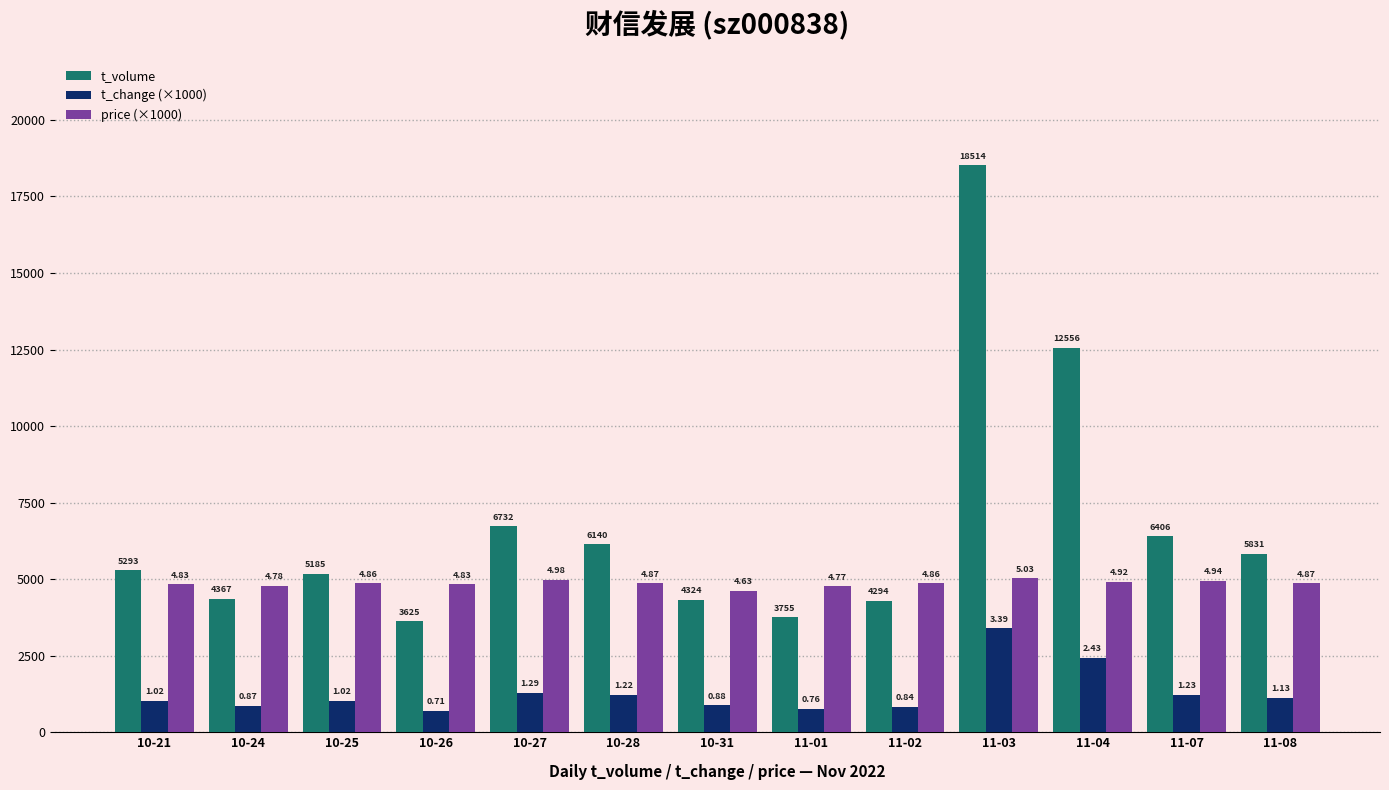

What is the lowest value of the price (×1000) series?

4630